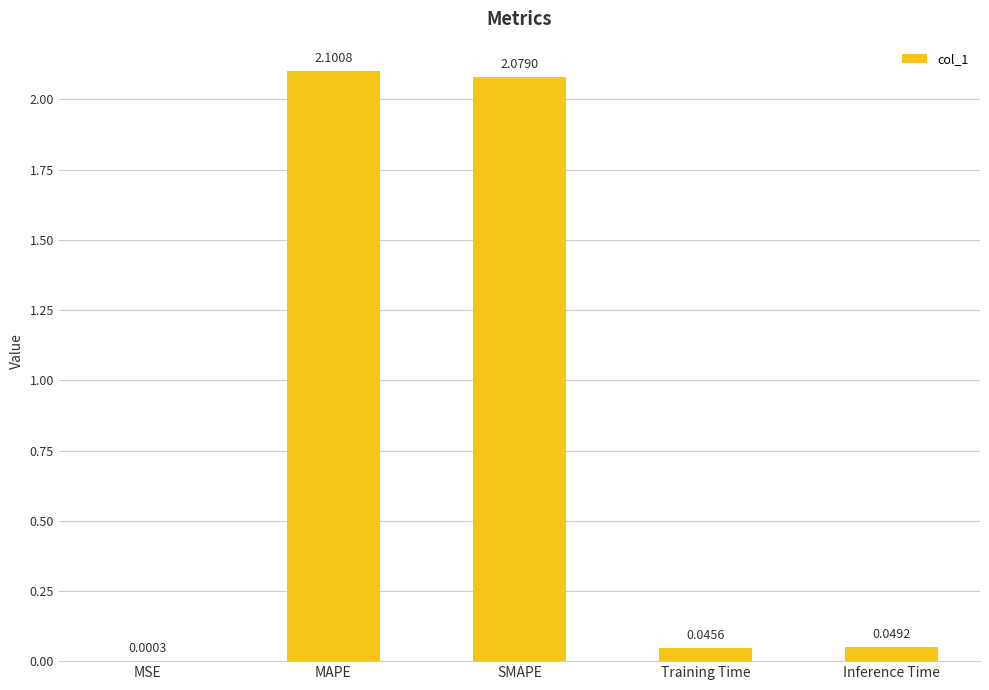

At which label is the value closest to 1?

Inference Time